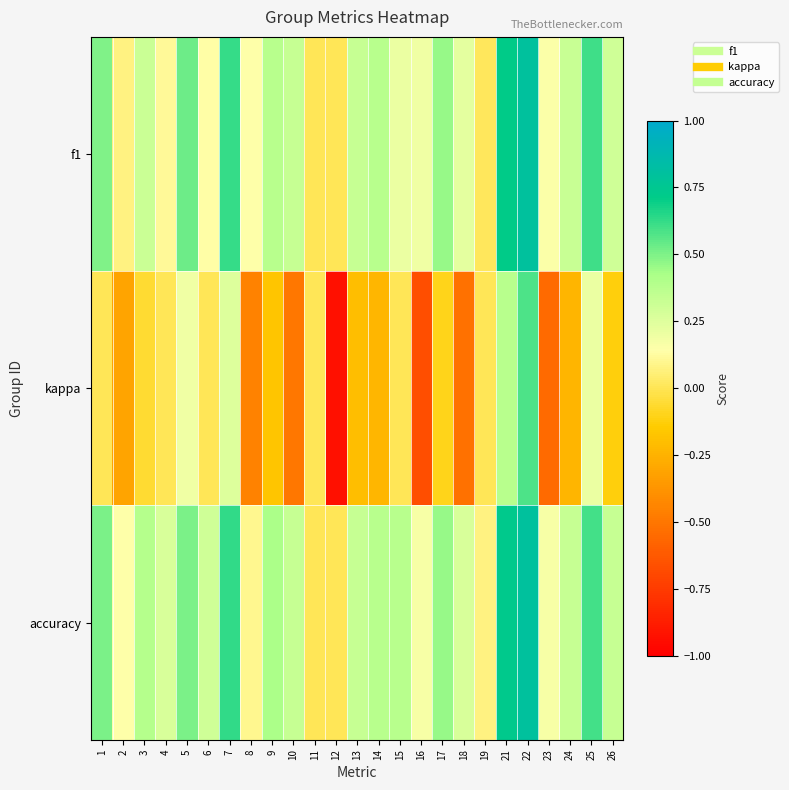

Which series has the largest total across all categories?

accuracy